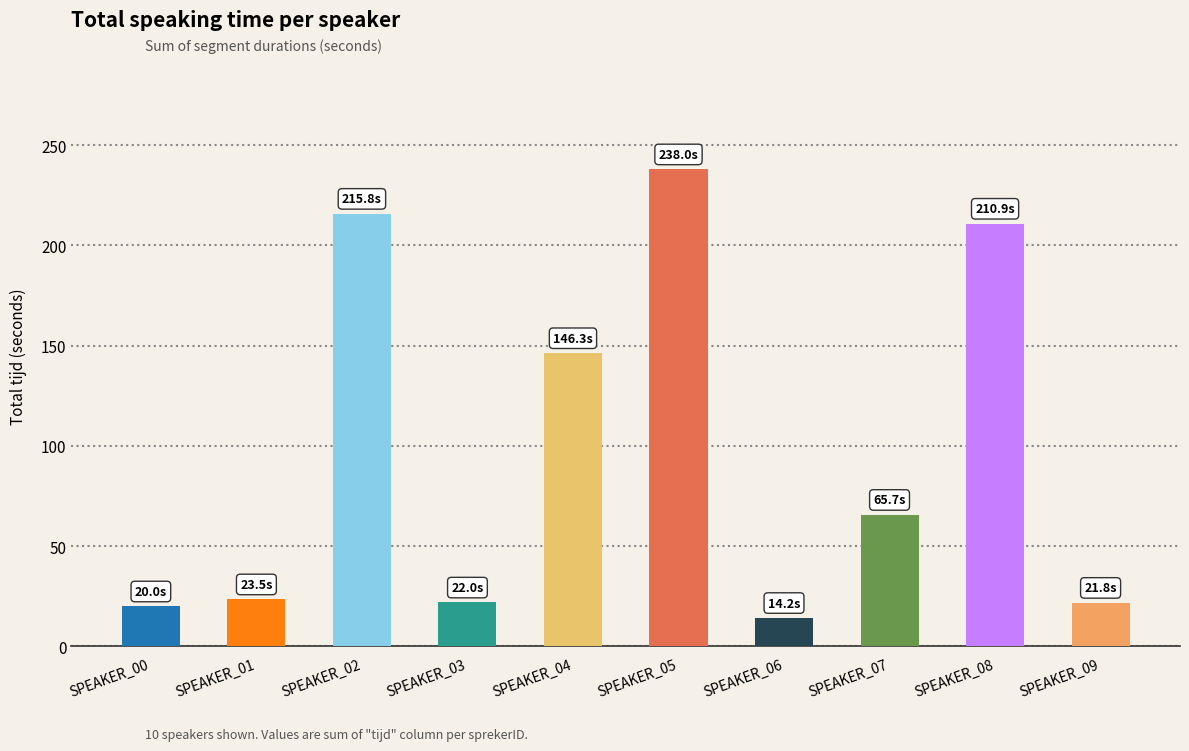

What is the maximum value shown in the chart?

238.0